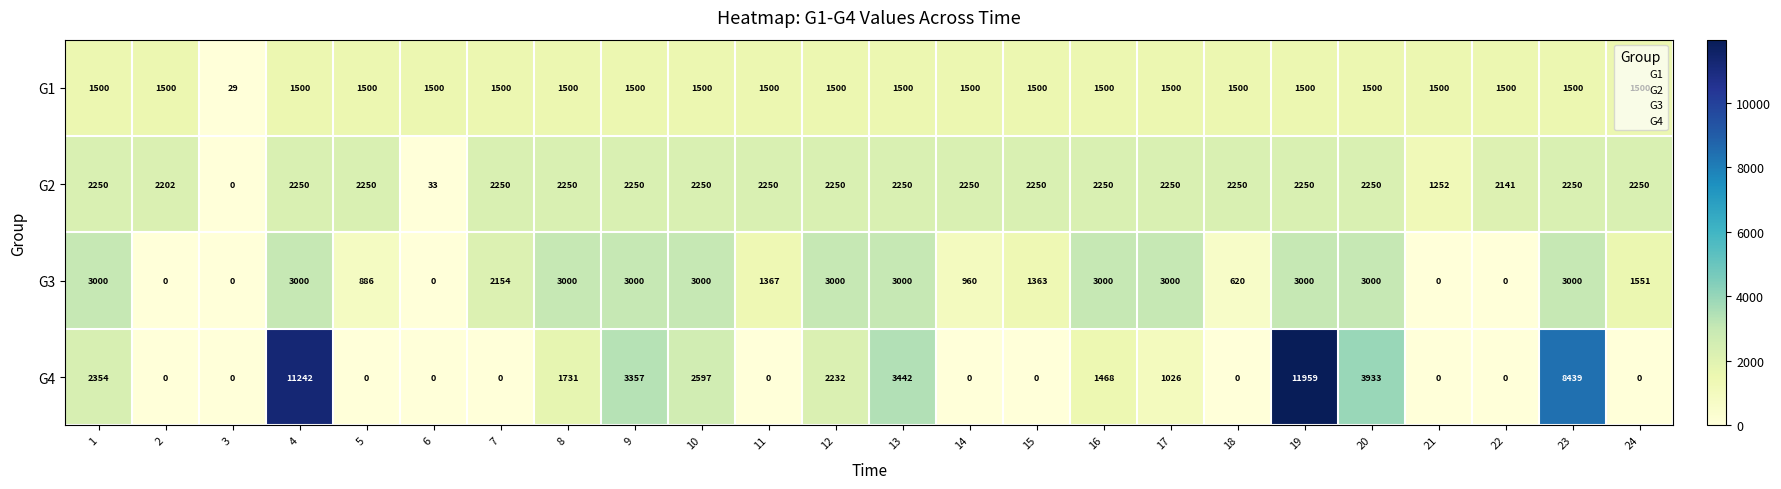

What is the sum of the G1 values at 16 and 14?

3000